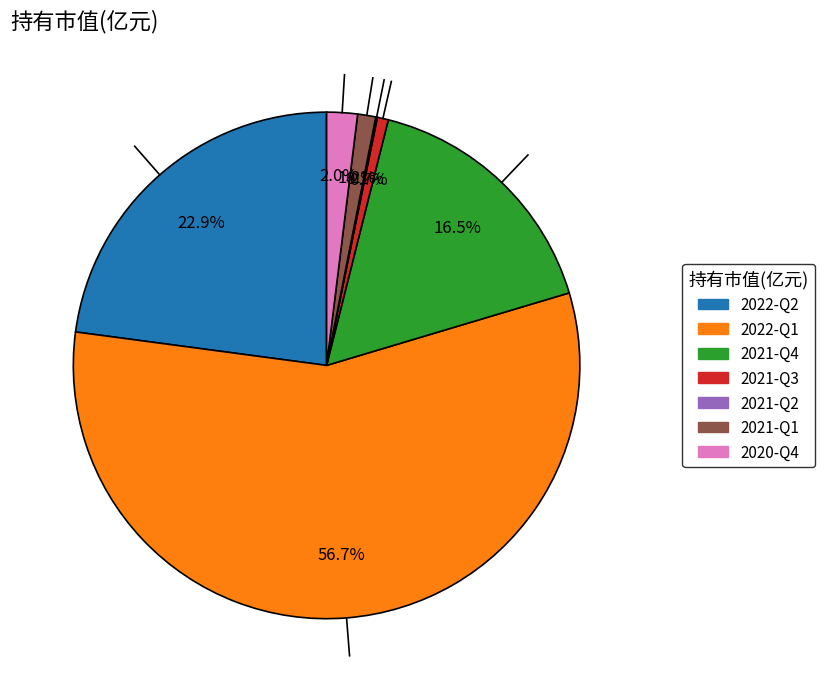

Which slice is the largest?

2022-Q1